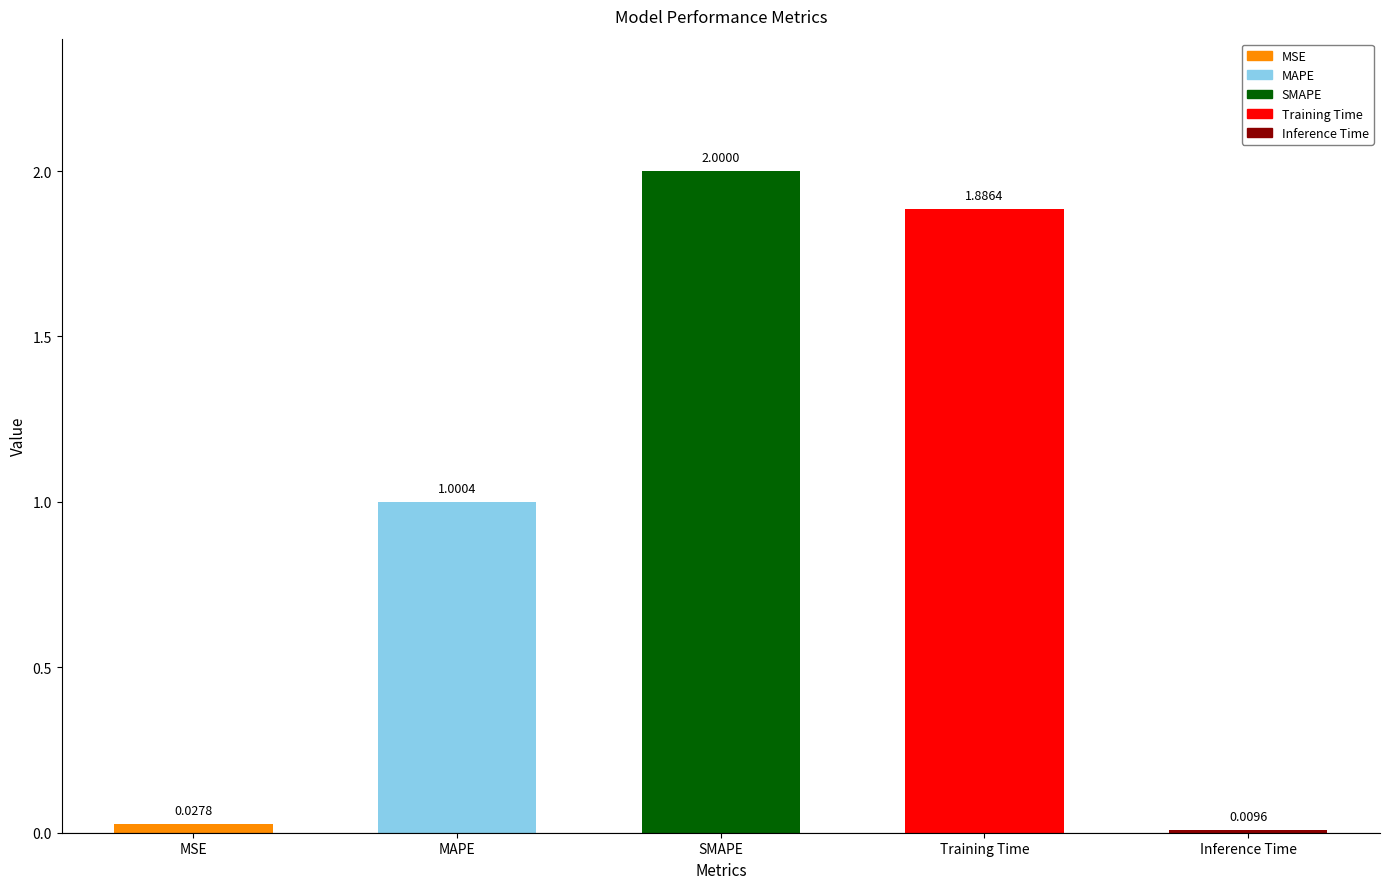

What is the value of the 2nd bar from the left?

1.0